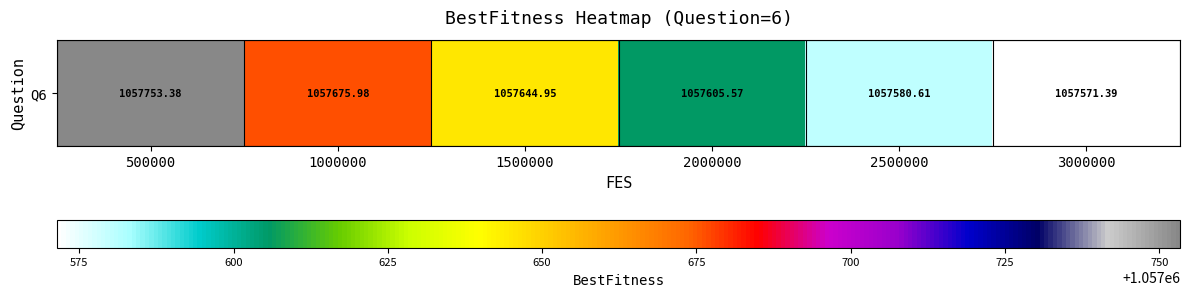

Count the number of data series in this chart.

1